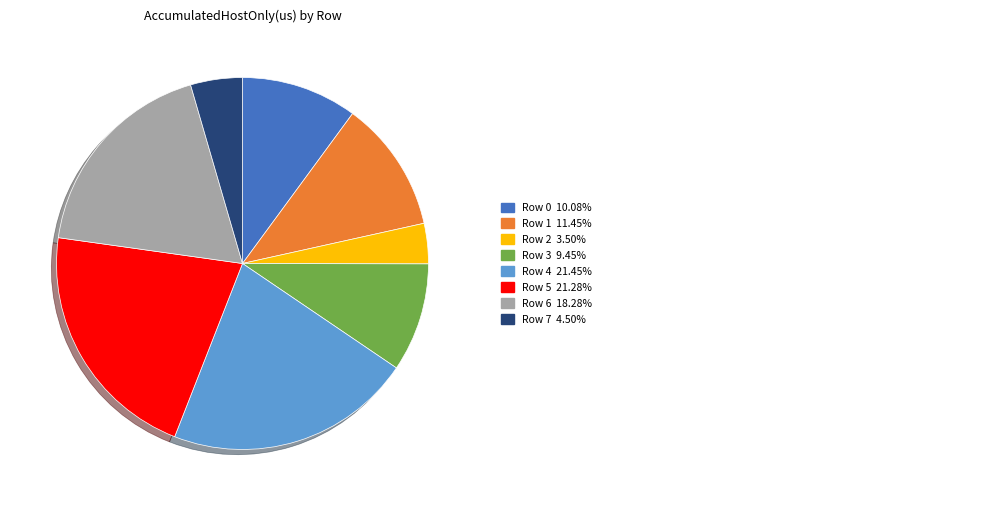

Is there a majority slice in this chart?

No